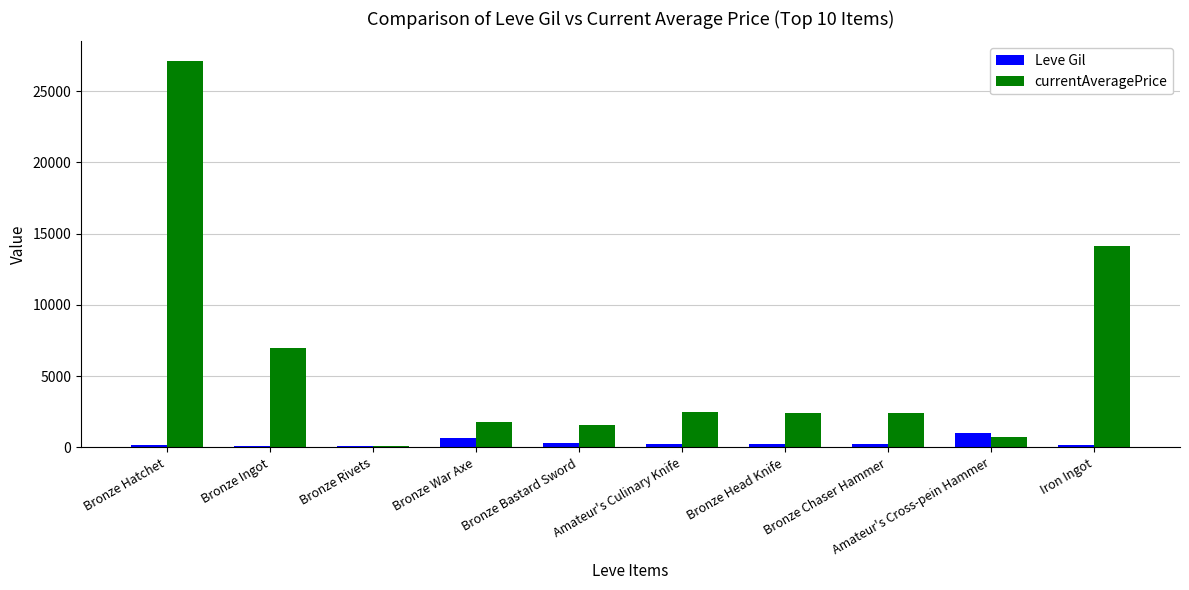

How many values in the currentAveragePrice series are below 2417?

5